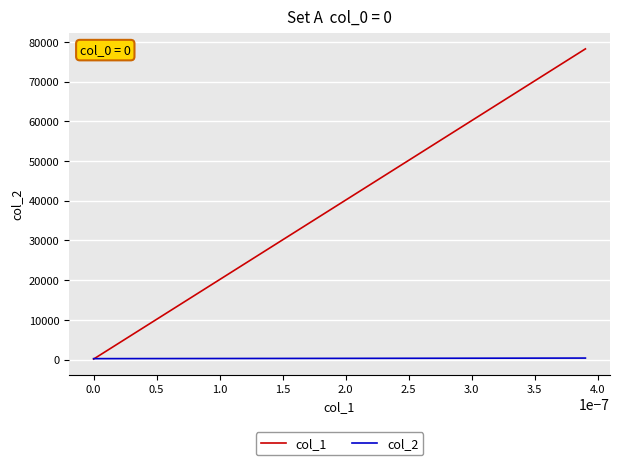

Rank the series by their maximum value, from highest to lowest.

col_1, col_2